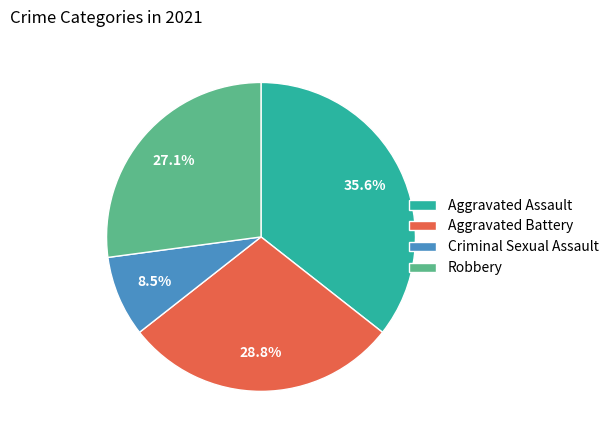

True or false: Robbery accounts for 27% of the total.

True